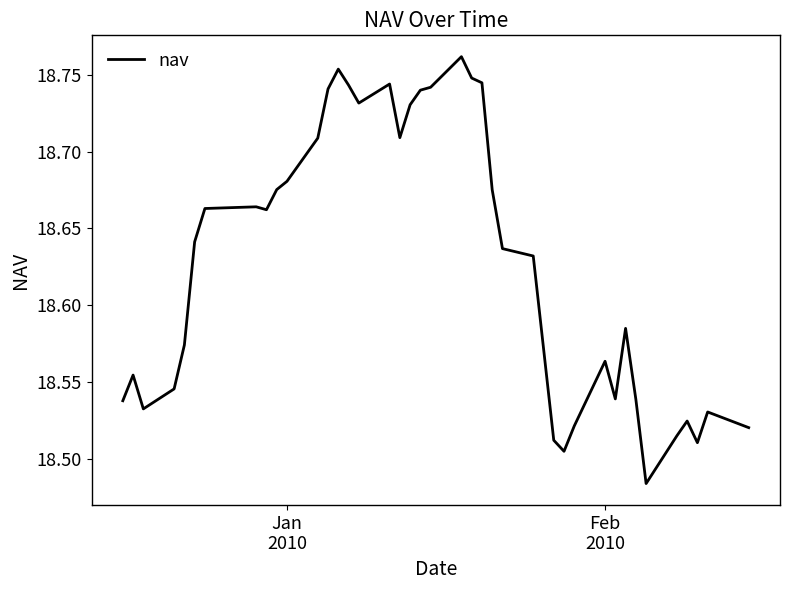

Is this an area chart (filled region under the line)?

No